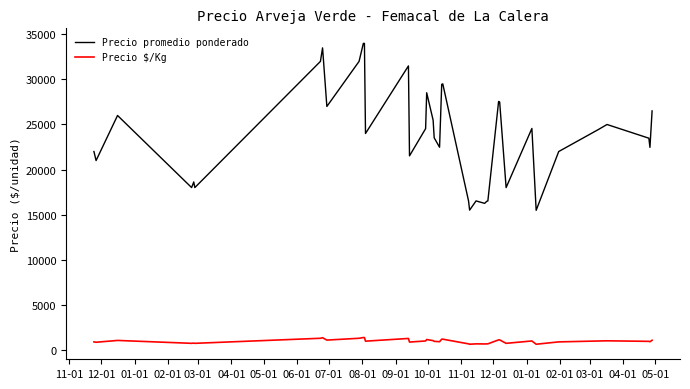

What is the maximum value shown in the chart?

34000